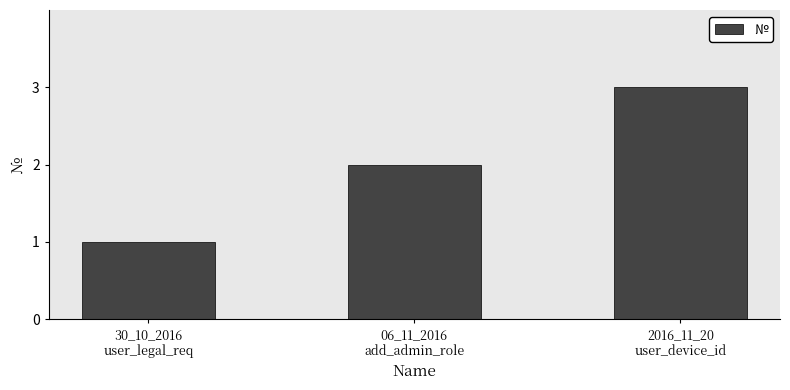

Reading left to right, what are all the values shown in this chart?

30_10_2016
user_legal_req=1	06_11_2016
add_admin_role=2	2016_11_20
user_device_id=3